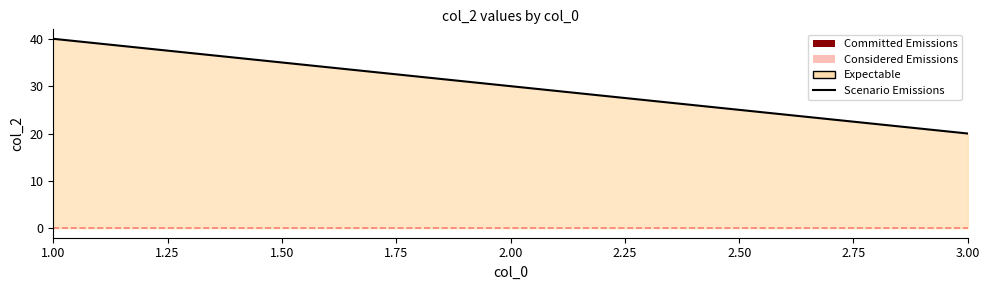

Count the number of categories in the chart.

3